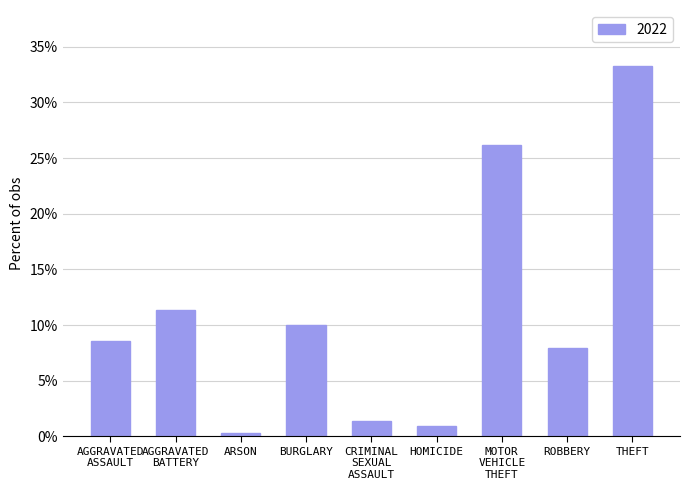

True or false: the data shows 10.0 at BURGLARY.

True